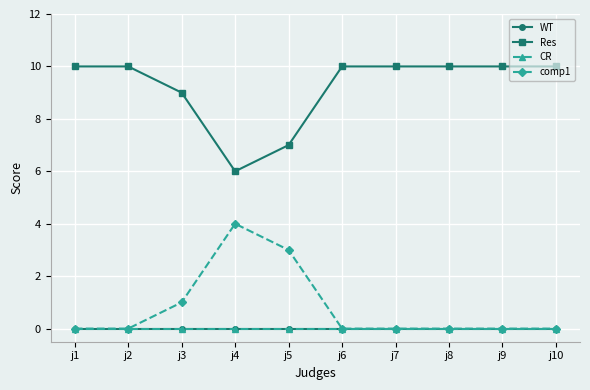

Which category has the highest value across all series?

j1